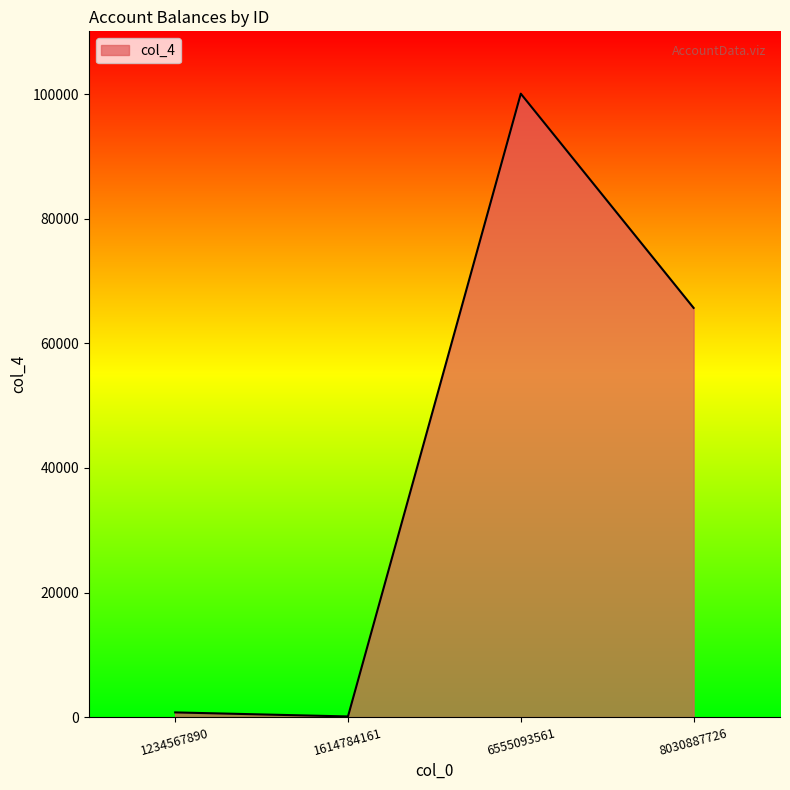

The chart shows a value of 100 at 1614784161. True or false?

True